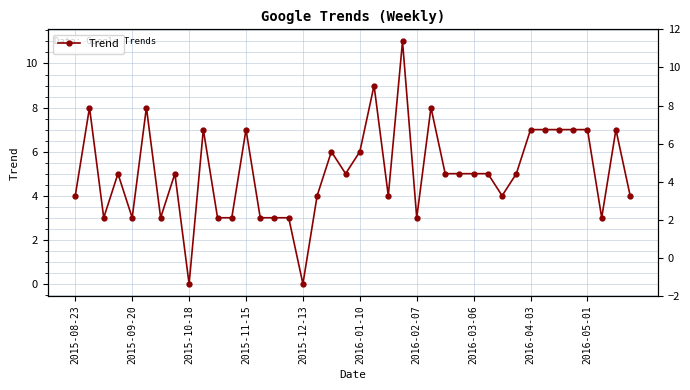

The value at 2016-03-06 is 5. True or false?

True